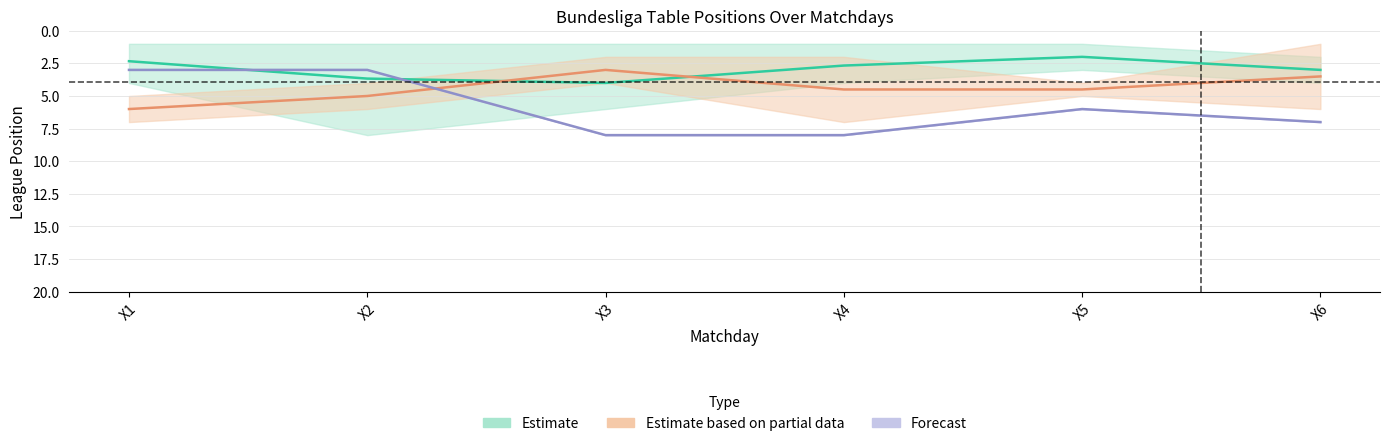

Is this an area chart (filled region under the line)?

No